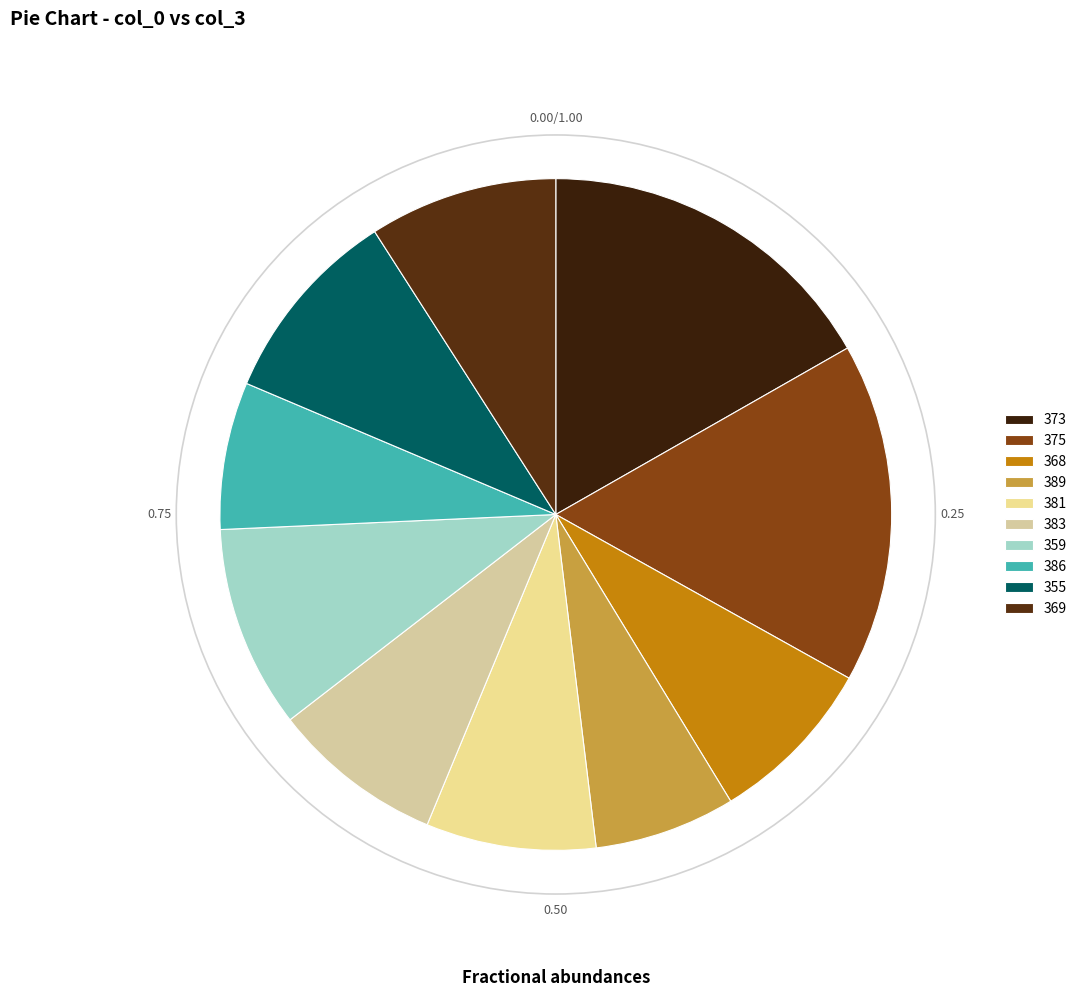

Is it true that 381 is 1% of the pie?

False